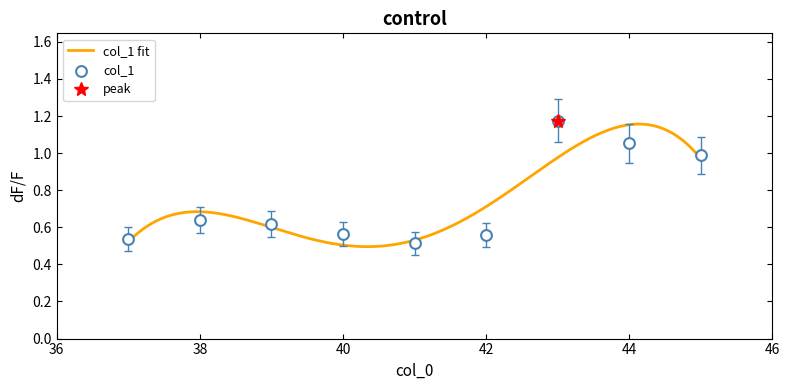

What is the change in value from 37 to 38?

+0.1